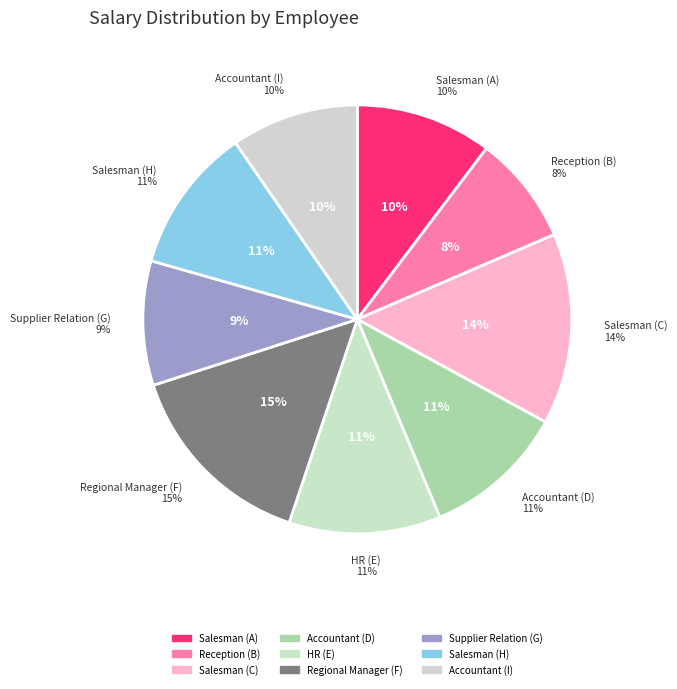

Does Regional Manager (F) account for over 50% of the chart?

No